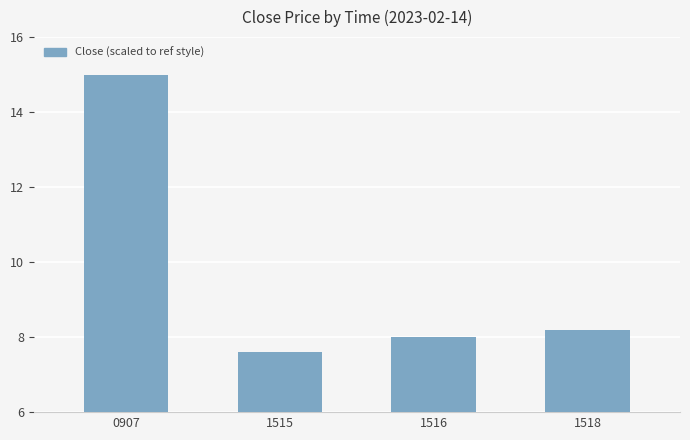

At which label does the data first exceed 8?

0907